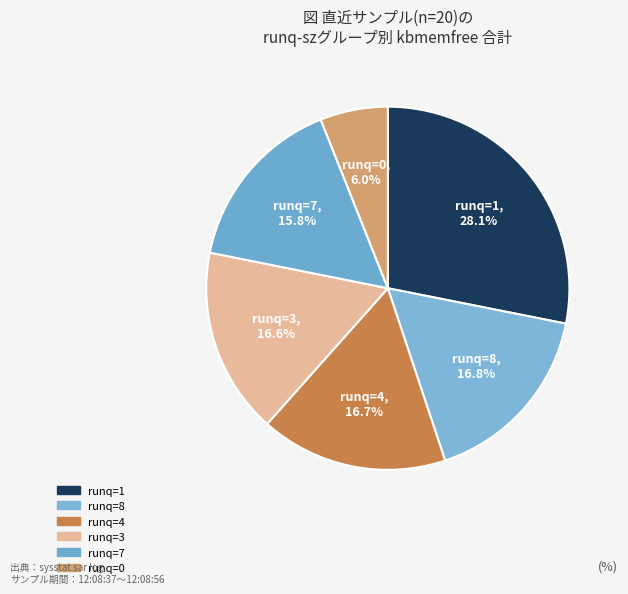

Do runq=0 and runq=4 together represent more than half of the pie?

No